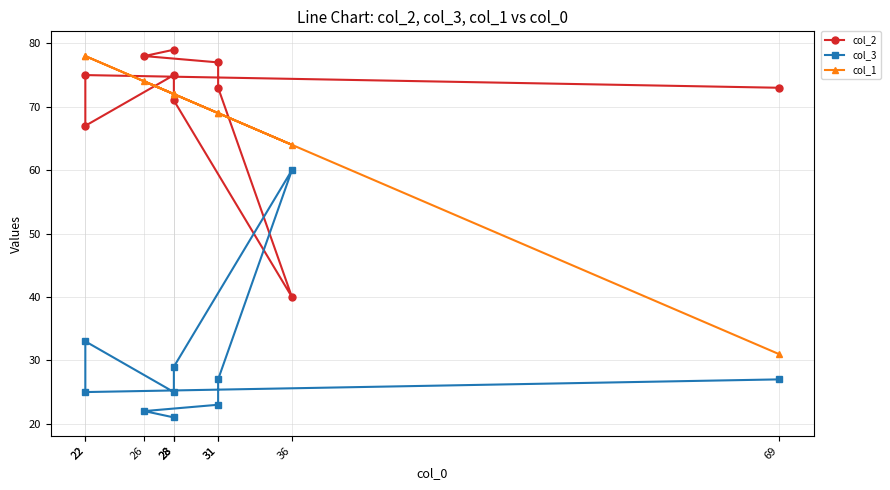

What is the difference between the col_3 values at 22 and 31?

10